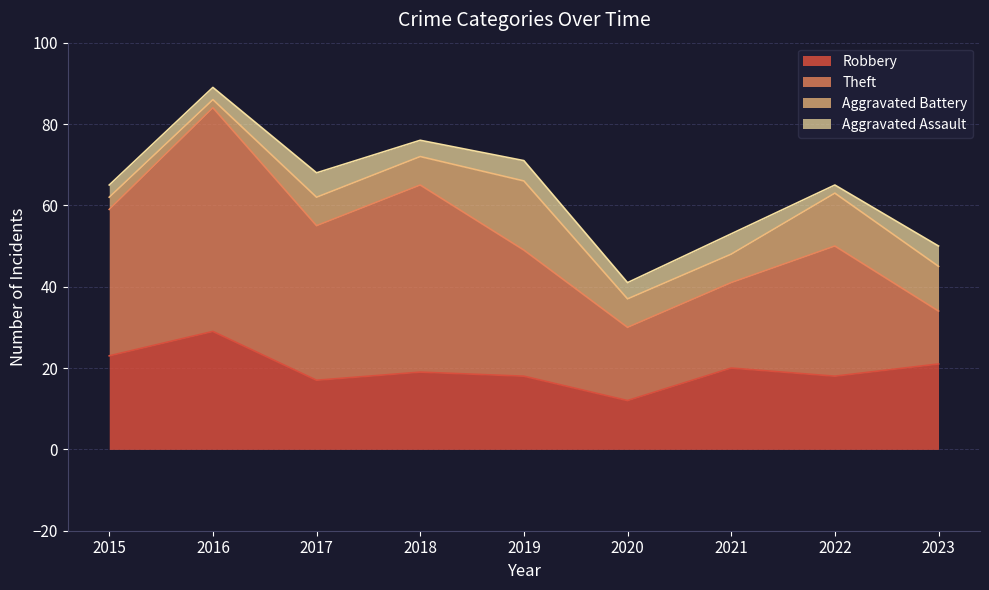

What is the average value of the Theft series?

32